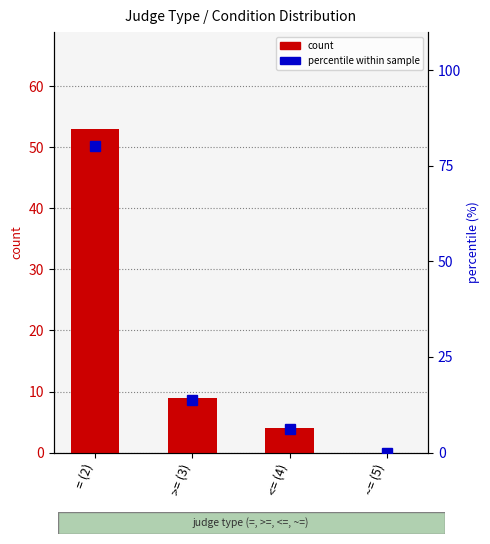

What is the label of the 2nd bar from the left?

>= (3)